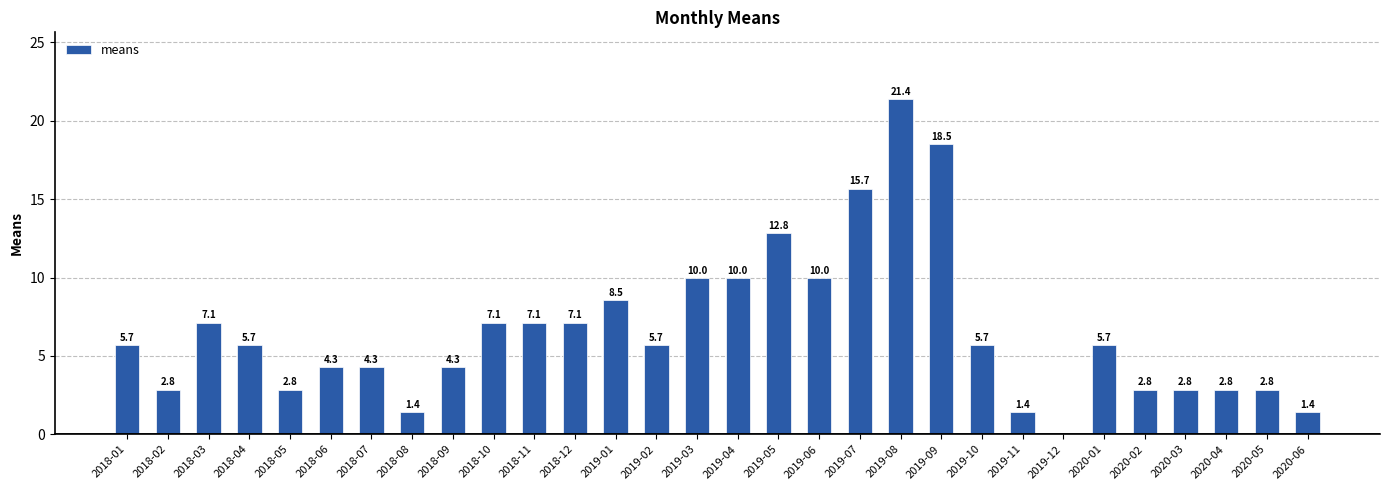

True or false: the data shows 1.1 at 2018-02.

False